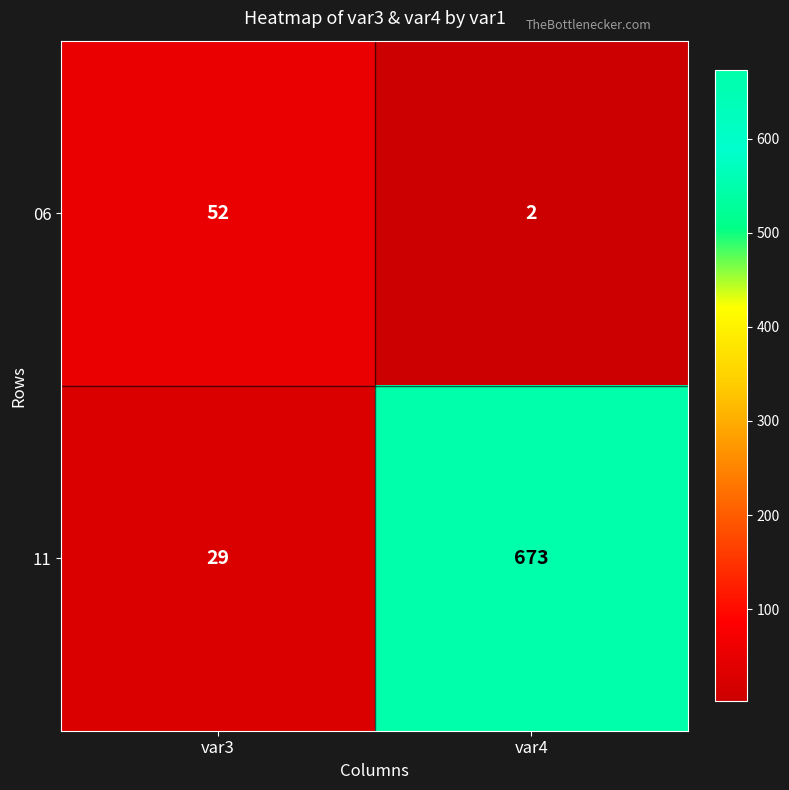

The value of 11 at var3 is 42. True or false?

False